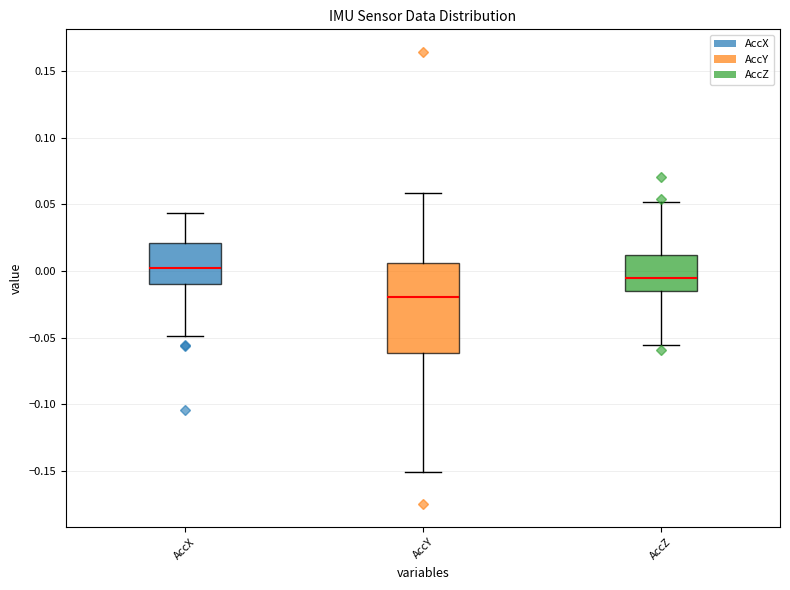

Reading left to right, read every box against the y-axis: the position of its median line, the range the box covers, and the ends of its whiskers. The values are not printed on the chart, so give them approximately, as read against the axis.

AccX: median 0.000, box -0.010 to 0.020, whiskers -0.050 to 0.045
AccY: median -0.020, box -0.060 to 0.005, whiskers -0.150 to 0.060
AccZ: median -0.005, box -0.015 to 0.010, whiskers -0.055 to 0.050